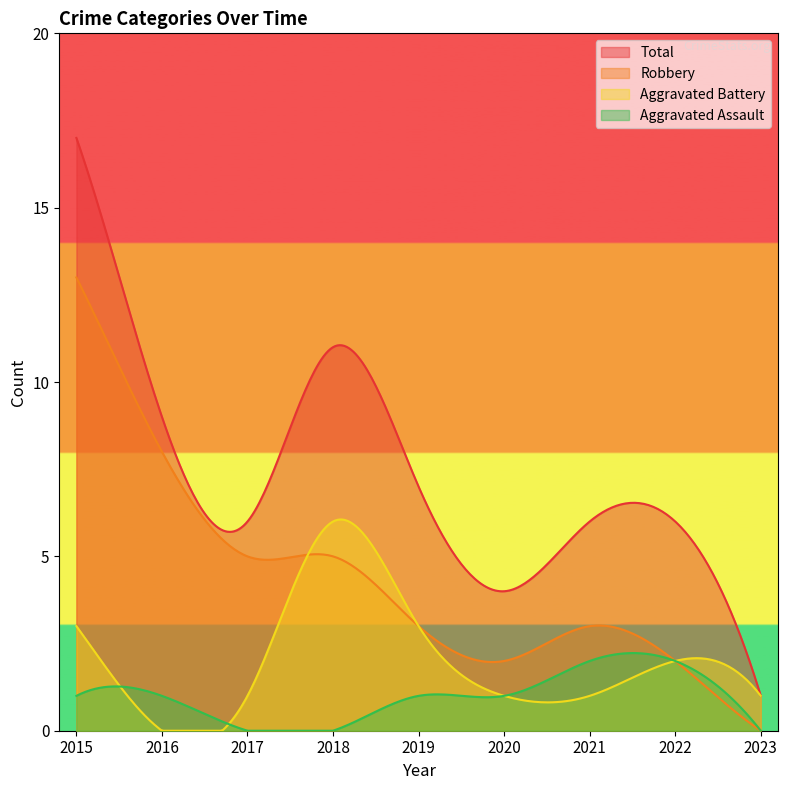

Reading left to right, transcribe all the data shown in this chart.

Aggravated Assault: 2015=1	2016=1	2017=0	2018=0	2019=1	2020=1	2021=2	2022=2	2023=0
Aggravated Battery: 2015=3	2016=0	2017=1	2018=6	2019=3	2020=1	2021=1	2022=2	2023=1
Robbery: 2015=13	2016=8	2017=5	2018=5	2019=3	2020=2	2021=3	2022=2	2023=0
Total: 2015=17	2016=9	2017=6	2018=11	2019=7	2020=4	2021=6	2022=6	2023=1